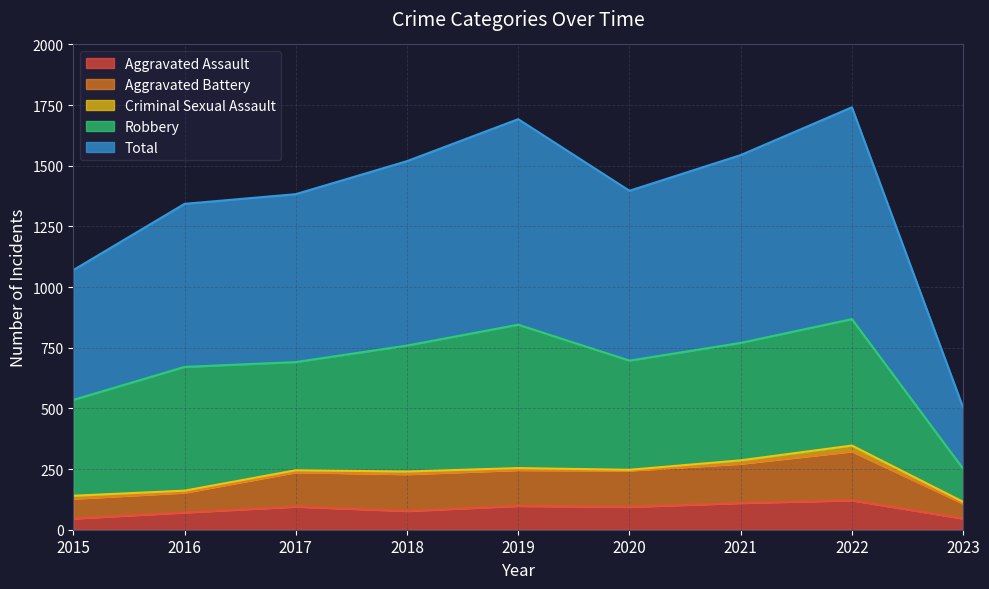

Does the chart have visible grid lines?

Yes